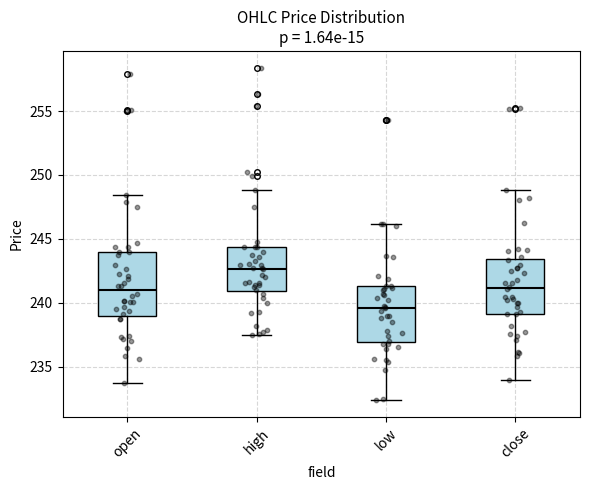

Which box is the tallest, from its lower edge to its upper edge?

open